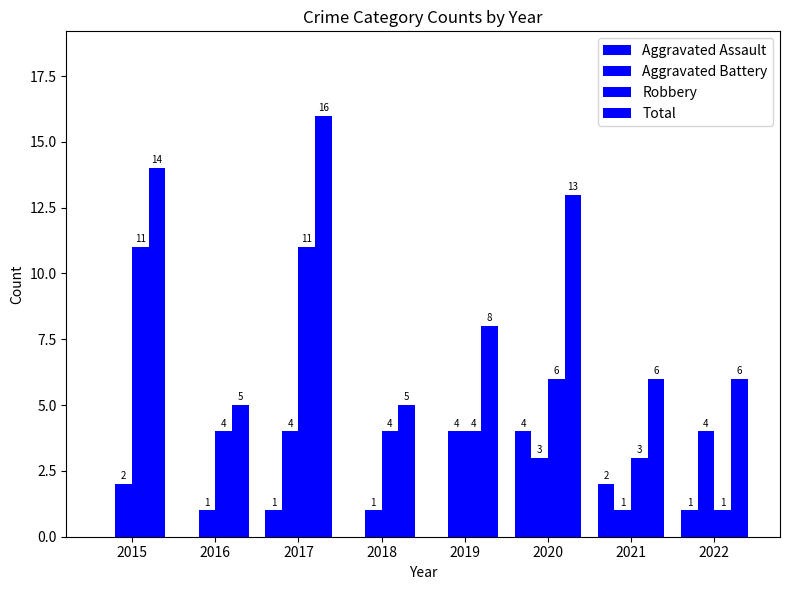

What is the sum of the Total values at 2016 and 2015?

19